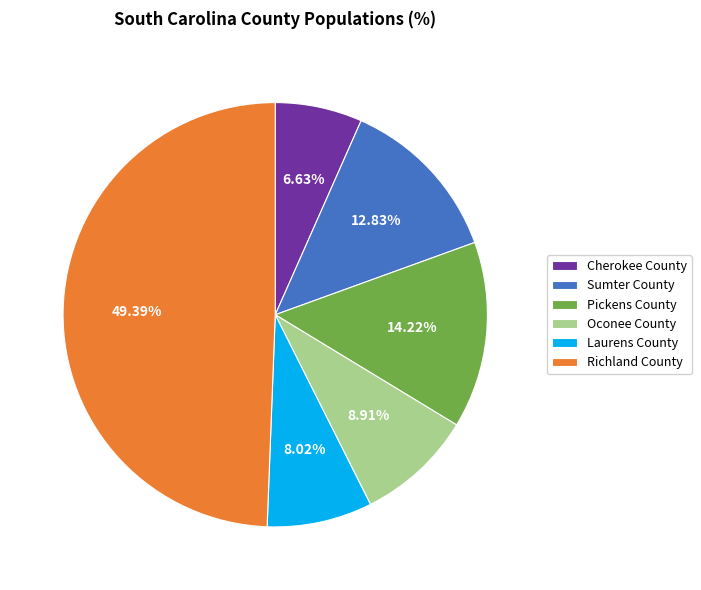

Which has a higher value, Laurens County or Cherokee County?

Laurens County